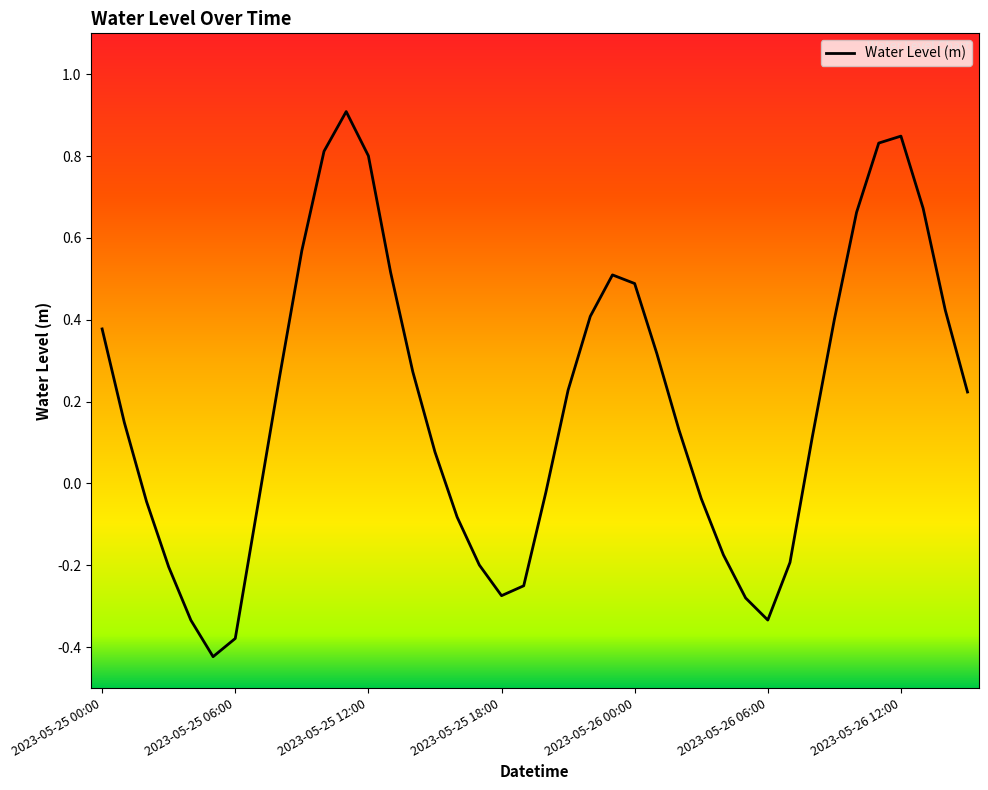

What is the maximum value shown in the chart?

0.9